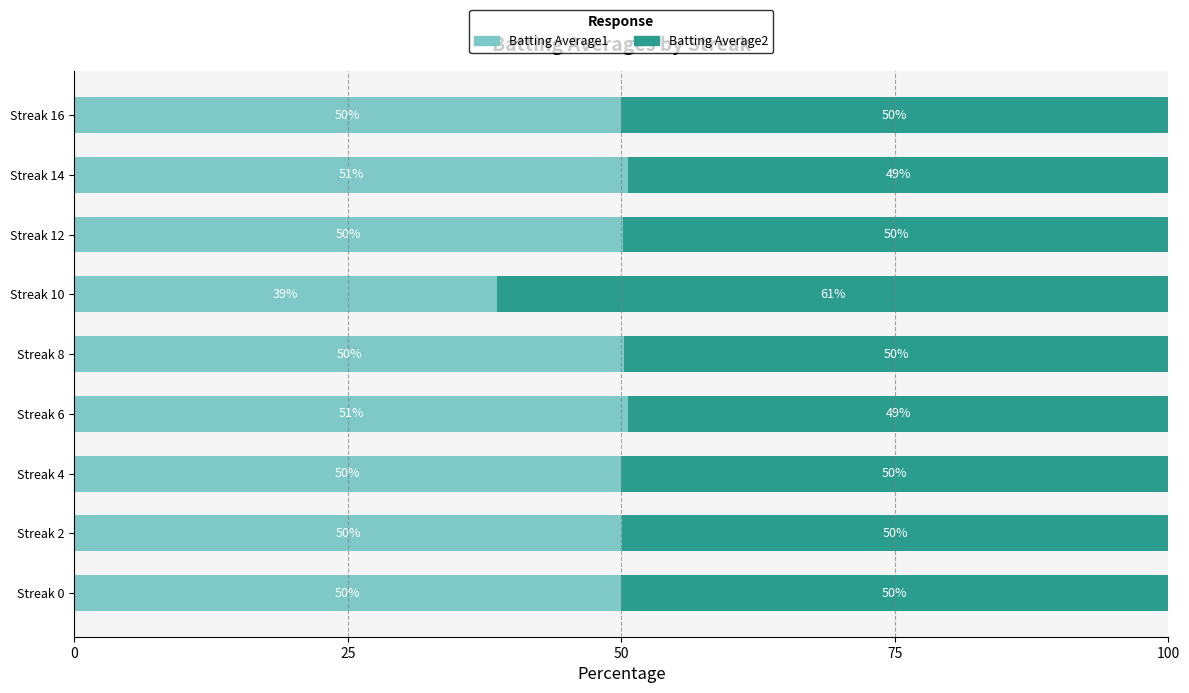

Which category has the lowest value in the Batting Average1 series?

Streak 10